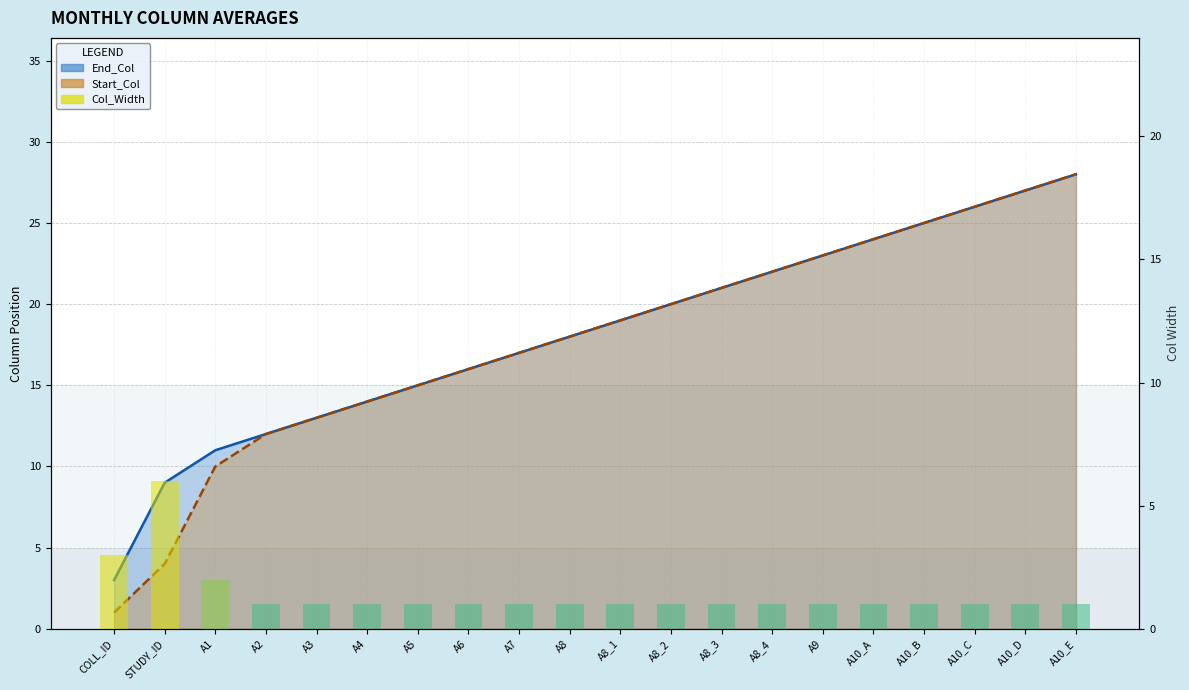

List the labels in order of value, smallest first.

A2, A3, A4, A5, A6, A7, A8, A8_1, A8_2, A8_3, A8_4, A9, A10_A, A10_B, A10_C, A10_D, A10_E, A1, COLL_ID, STUDY_ID